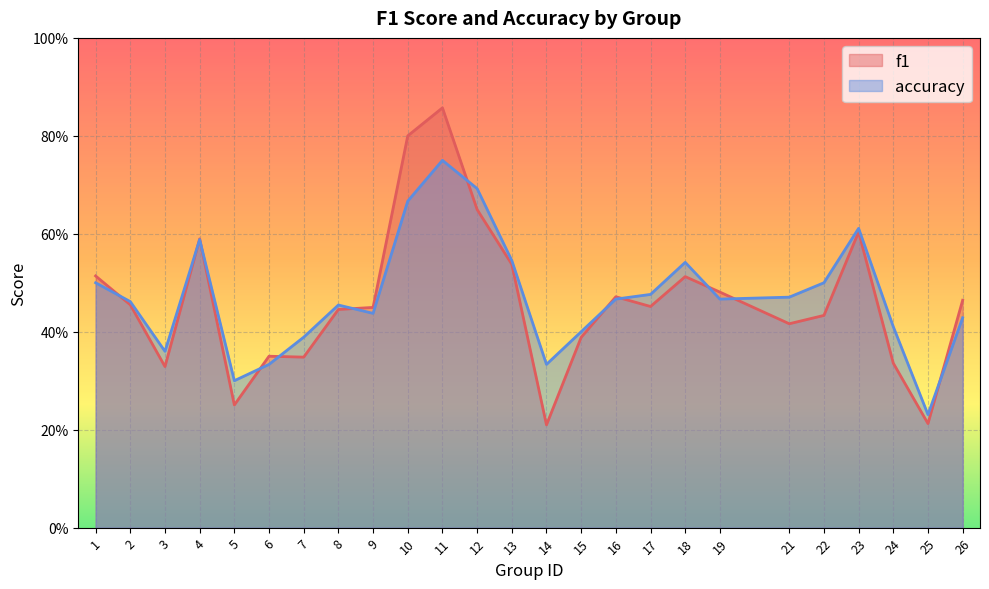

Which series has the widest spread of values?

f1